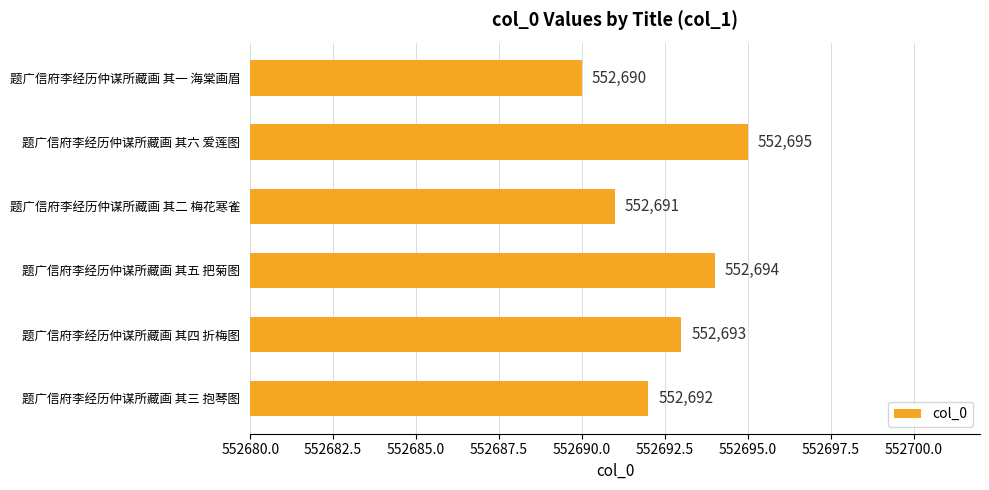

Which label corresponds to the smallest value in the chart?

题广信府李经历仲谋所藏画 其一 海棠画眉